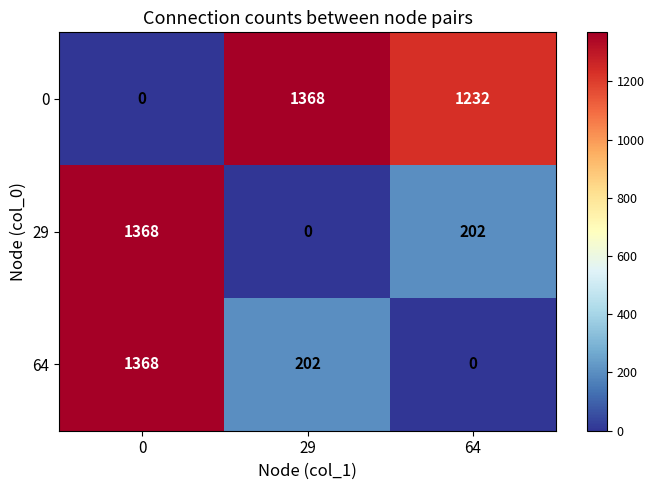

What is the difference between the second highest and minimum values in the 0 series?

1232